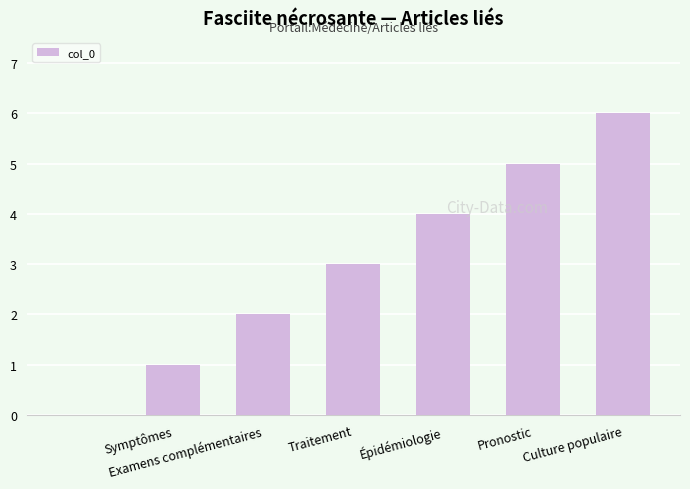

What is the sum of all values?

21